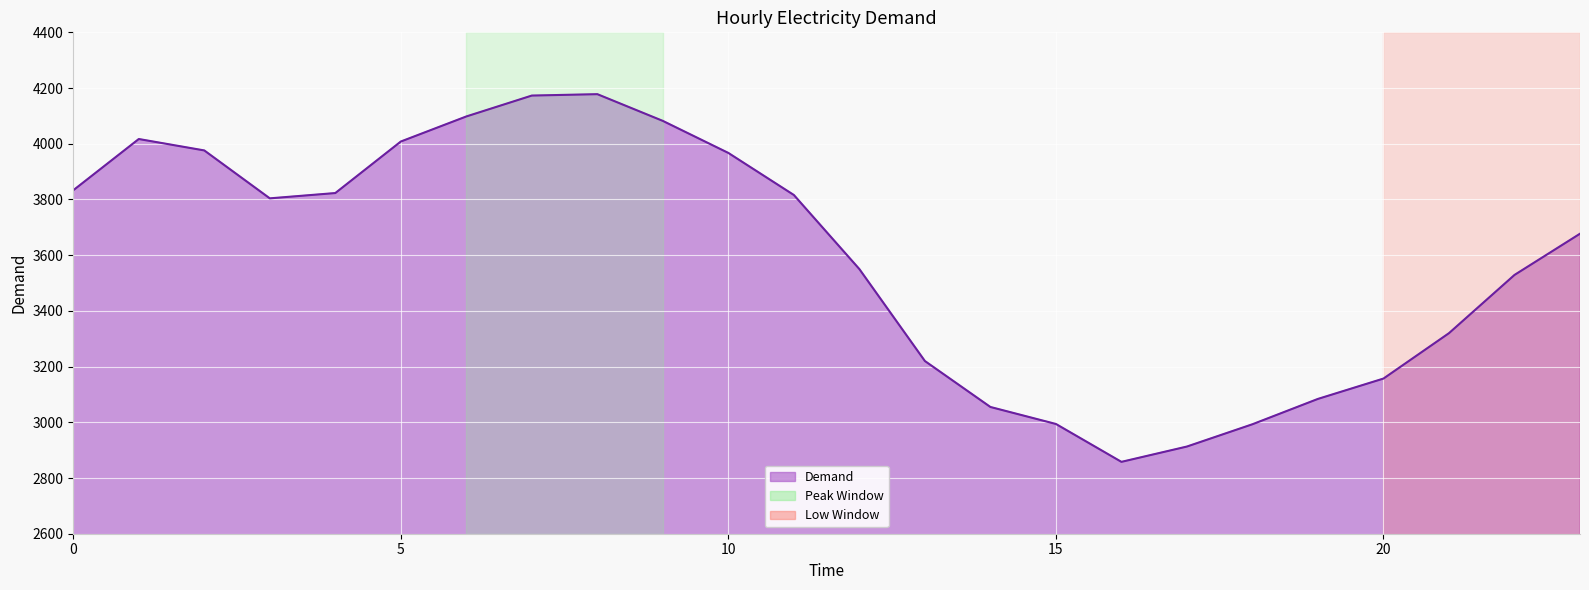

True or false: the data has more than 0 interior local peaks.

True